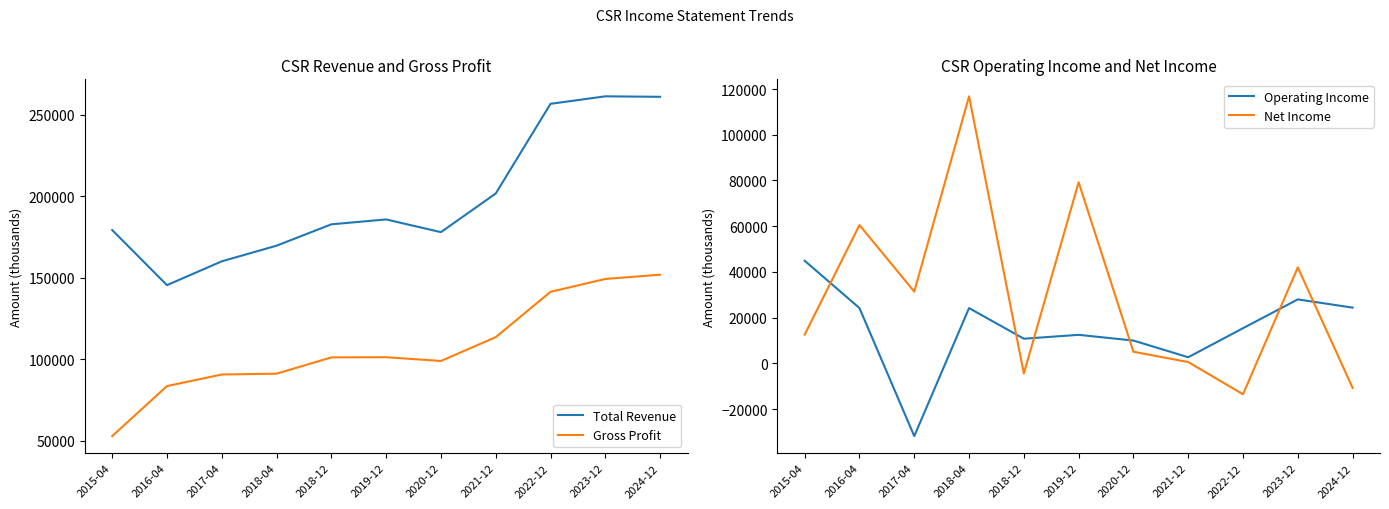

How many lines are shown in the chart?

4